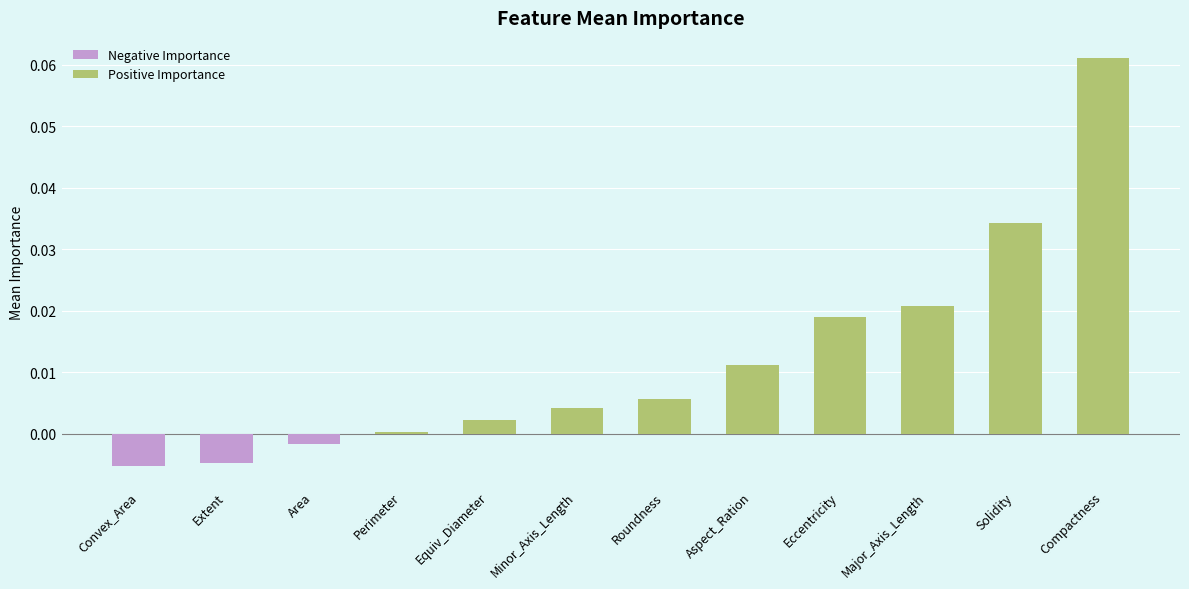

Where is the data nearest to the value 0?

Perimeter